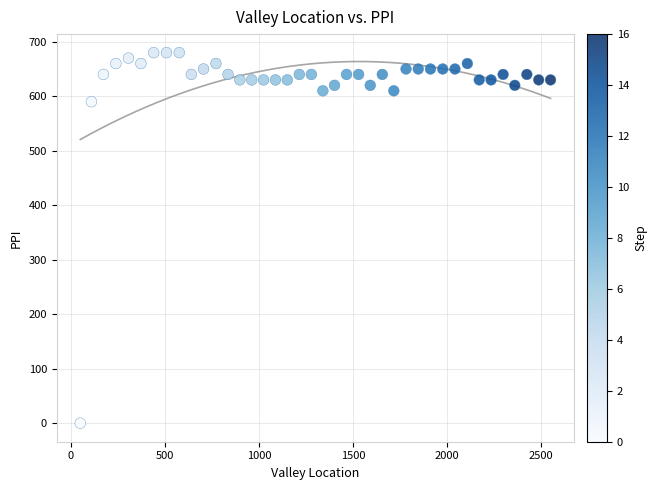

What is the range of Y values (max minus min)?

680